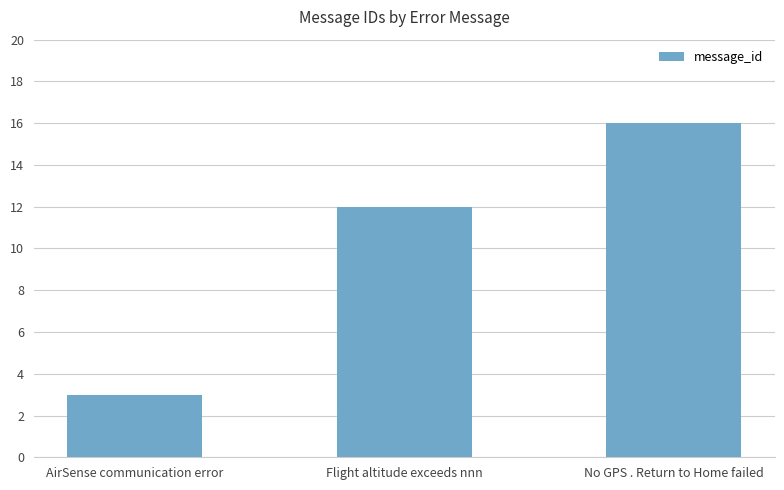

At which category does the chart reach its minimum across all series?

AirSense communication error